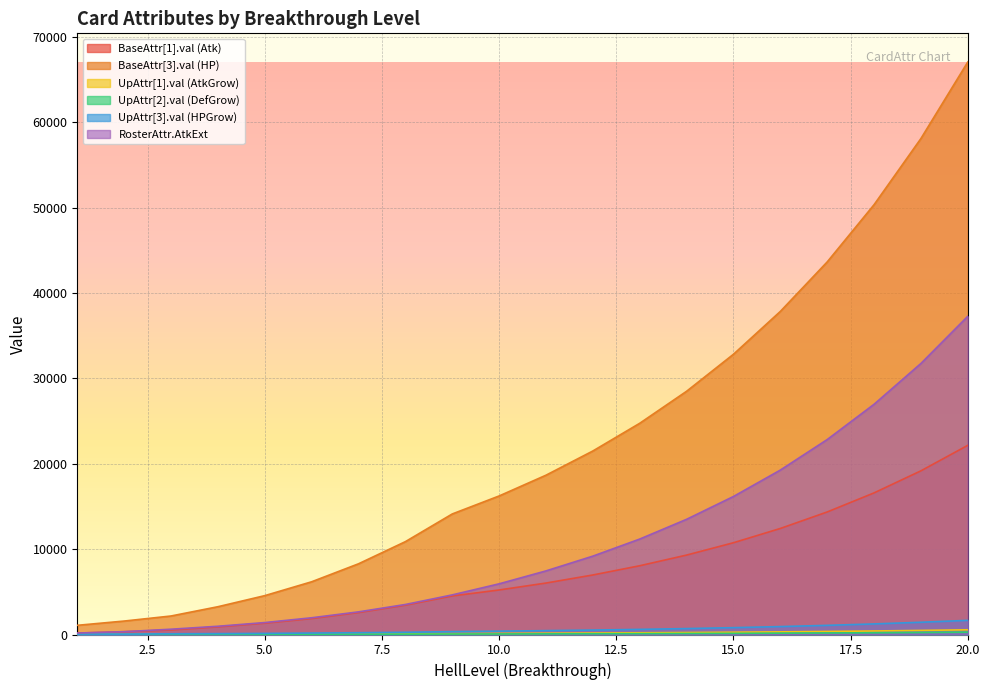

Which label corresponds to the largest value in the chart?

20.0